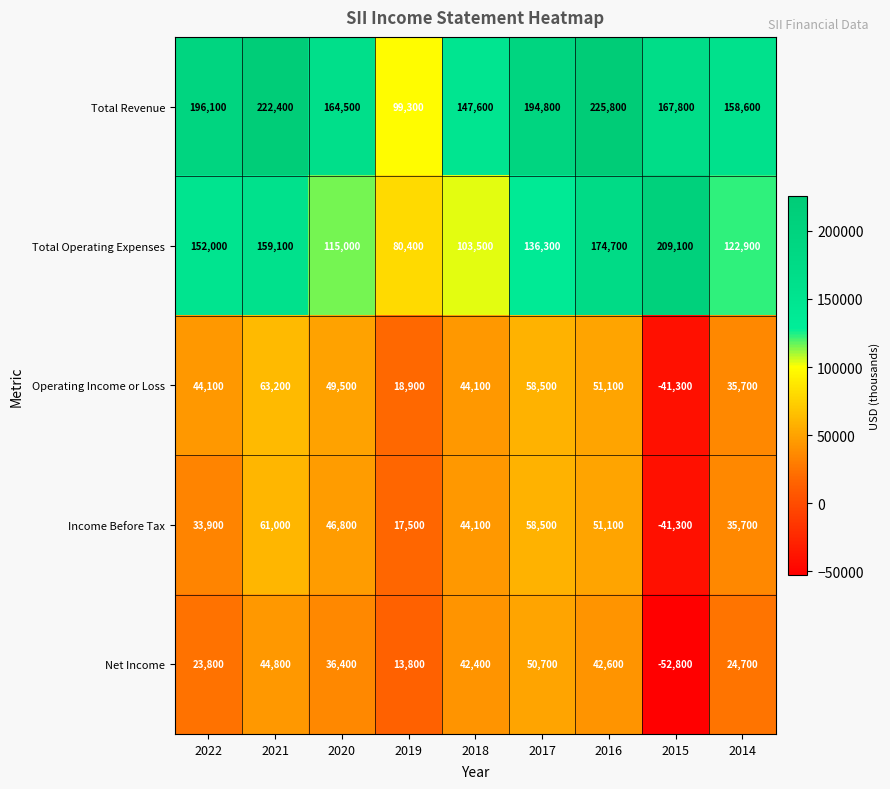

Which label corresponds to the largest value in the chart?

2016